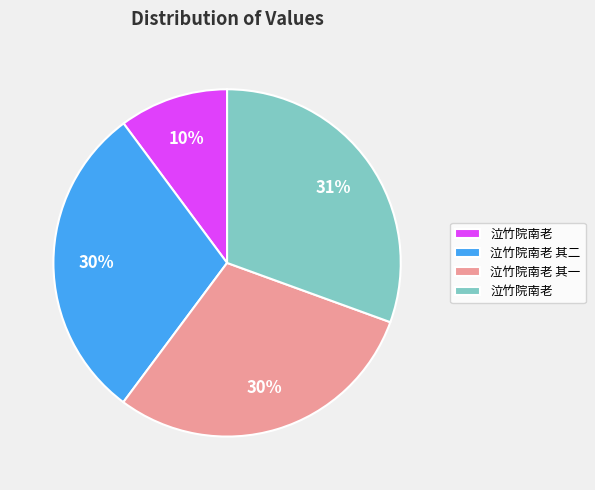

To the nearest percent, what is the average slice percentage?

25%